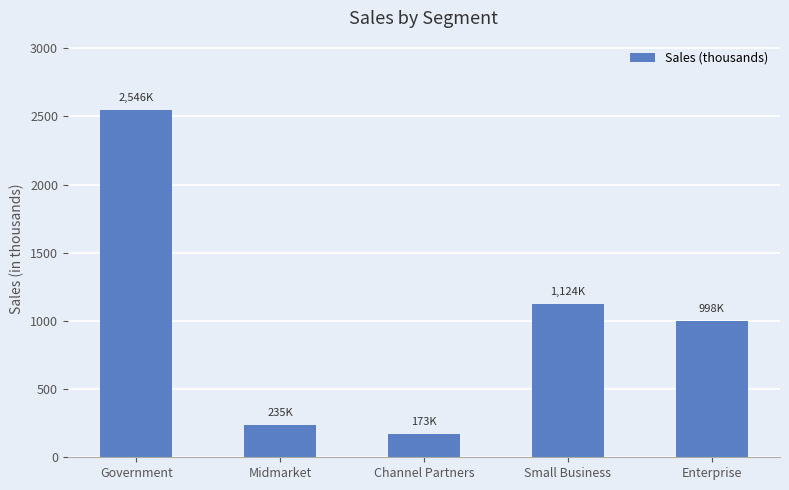

What is the value of the 4th bar from the left?

1124.1